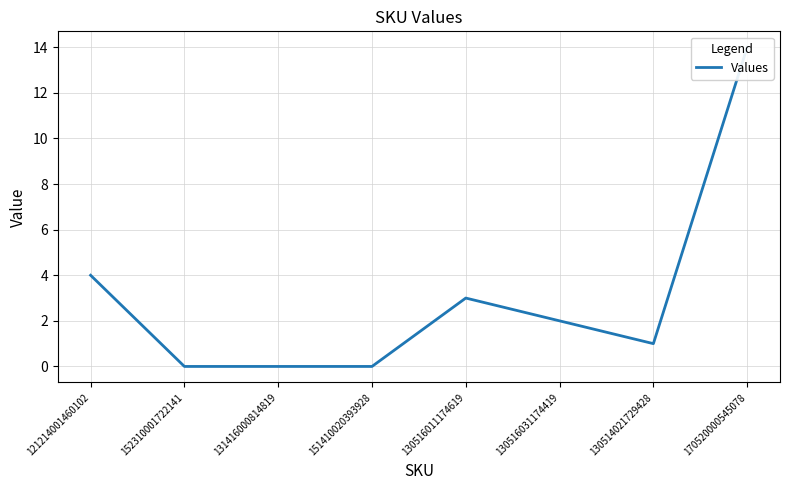

Reading right to left, list all the values displayed in this chart.

14	1	2	3	0	0	0	4